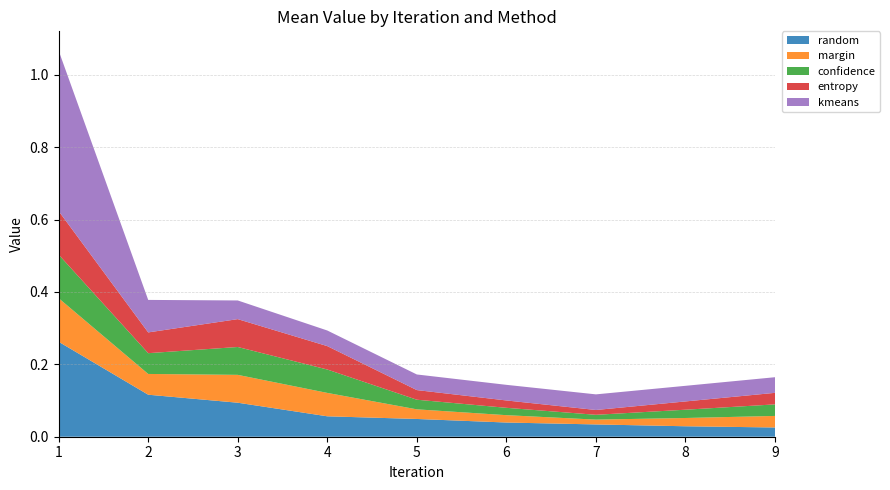

Reading left to right, transcribe all the data shown in this chart.

random: 0.3	0.1	0.1	0.1	0.0	0.0	0.0	0.0	0.0
margin: 0.1	0.1	0.1	0.1	0.0	0.0	0.0	0.0	0.0
confidence: 0.1	0.1	0.1	0.1	0.0	0.0	0.0	0.0	0.0
entropy: 0.1	0.1	0.1	0.1	0.0	0.0	0.0	0.0	0.0
kmeans: 0.4	0.1	0.1	0.0	0.0	0.0	0.0	0.0	0.0